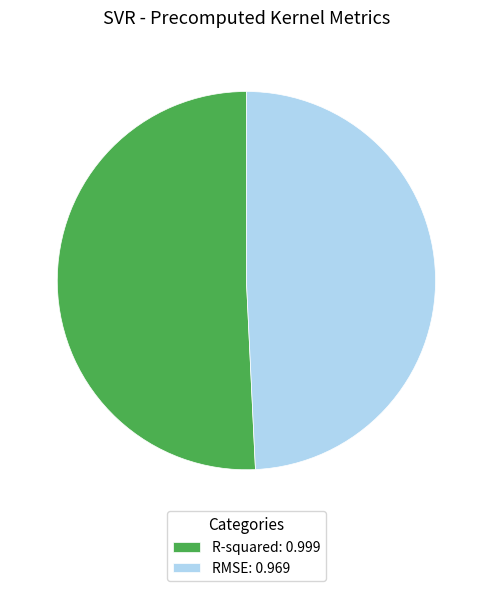

True or false: R-squared accounts for 63% of the total.

False